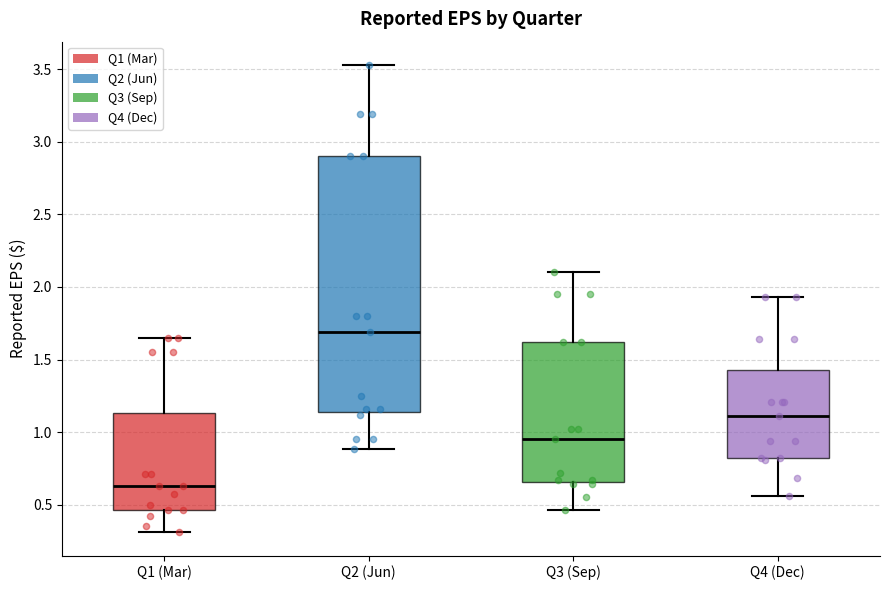

Where is the upper edge of the box for Q4 (Dec) on the y-axis? The values are not printed on the chart, so give them approximately, as read against the axis.

1.45